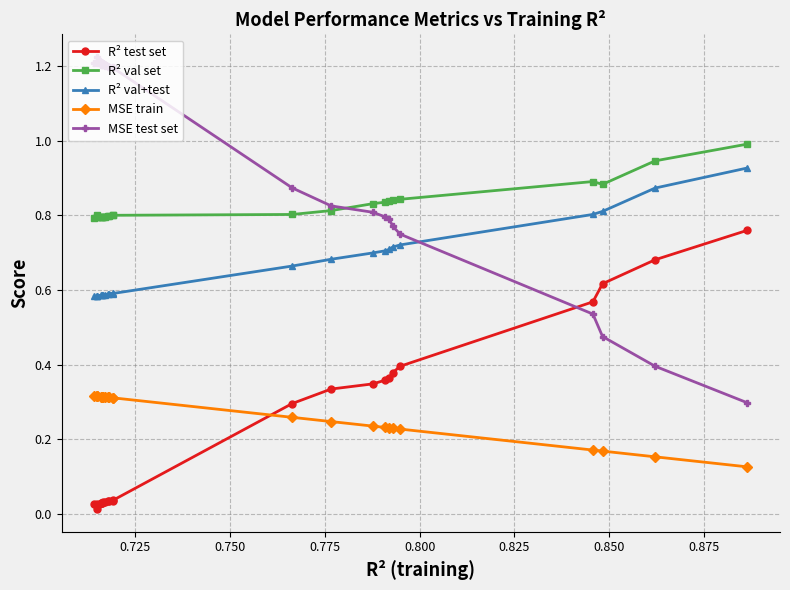

Which series has the widest spread of values?

MSE test set